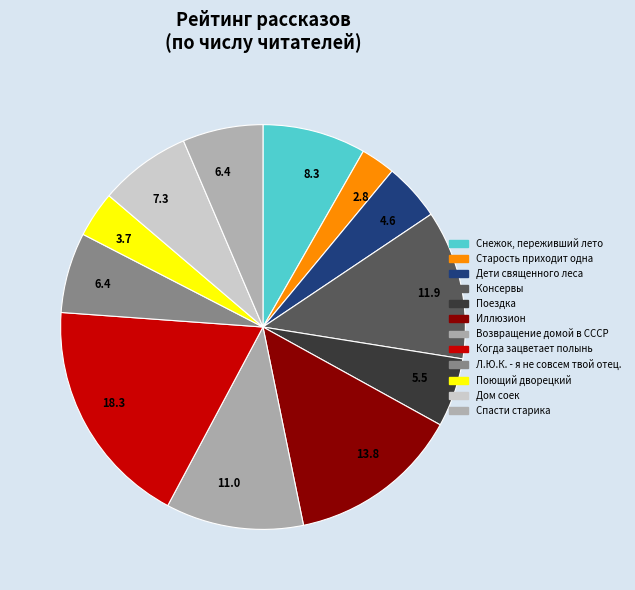

How many slices are in this pie chart?

12